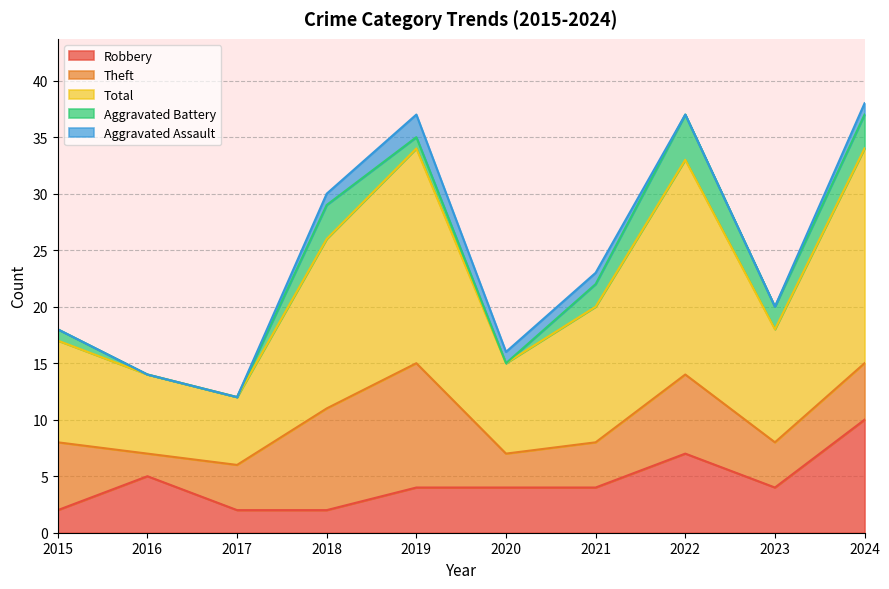

At 2024, list the series in order from smallest to largest.

Aggravated Assault, Aggravated Battery, Theft, Robbery, Total